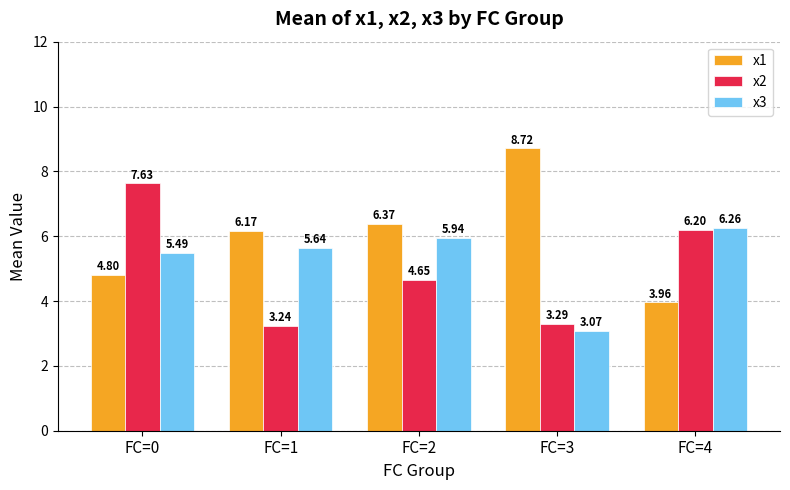

At which category is the sum across all series the highest?

FC=0